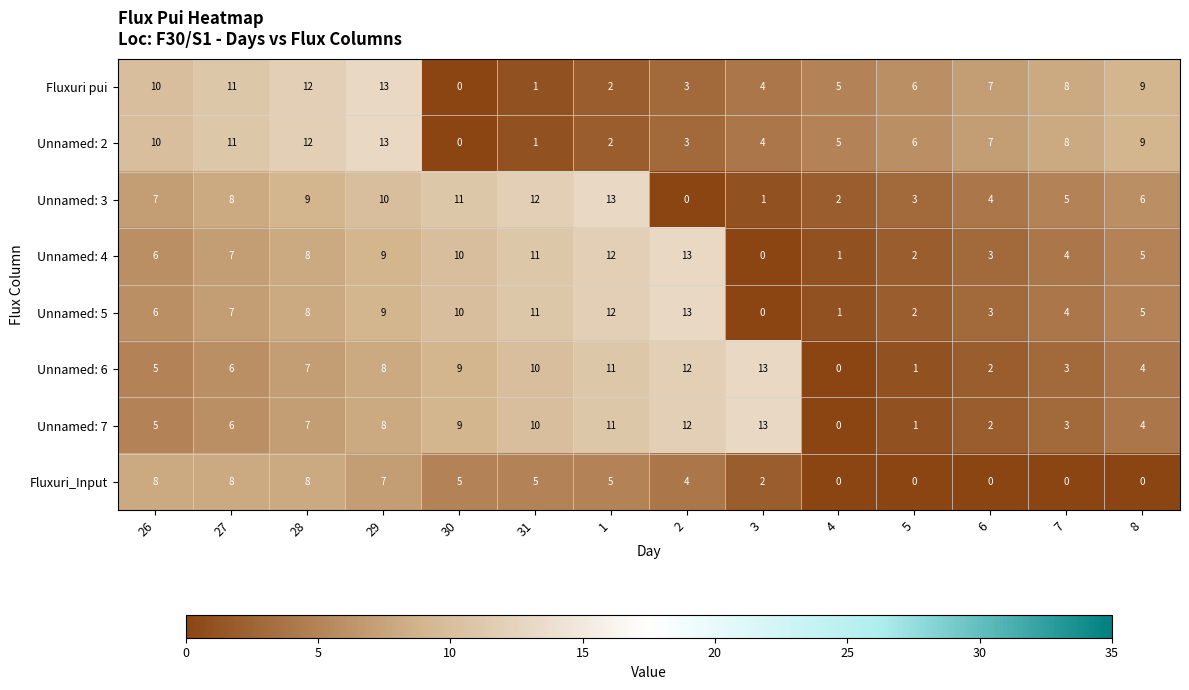

What is the greatest value displayed?

13